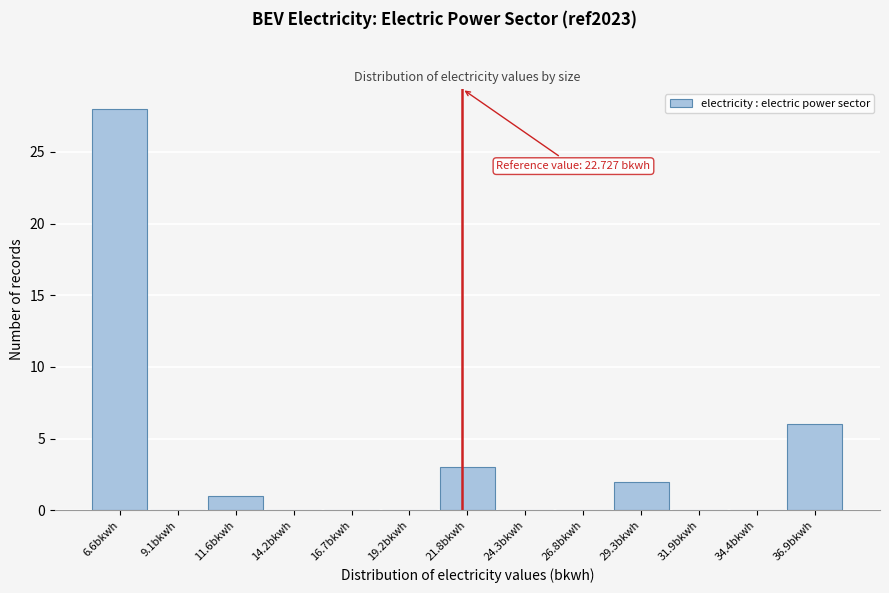

Reading left to right, list all the values displayed in this chart.

6.6bkwh=28	9.1bkwh=0	11.6bkwh=1	14.2bkwh=0	16.7bkwh=0	19.2bkwh=0	21.8bkwh=3	24.3bkwh=0	26.8bkwh=0	29.3bkwh=2	31.9bkwh=0	34.4bkwh=0	36.9bkwh=6